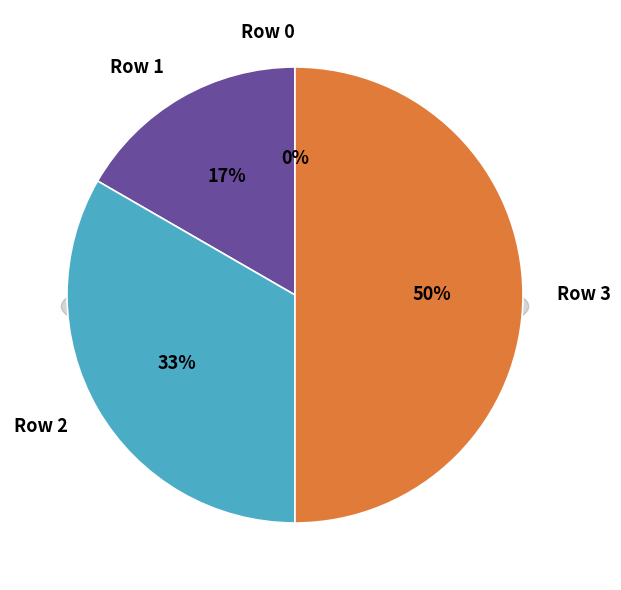

Is there any slice that represents more than half of the pie?

No